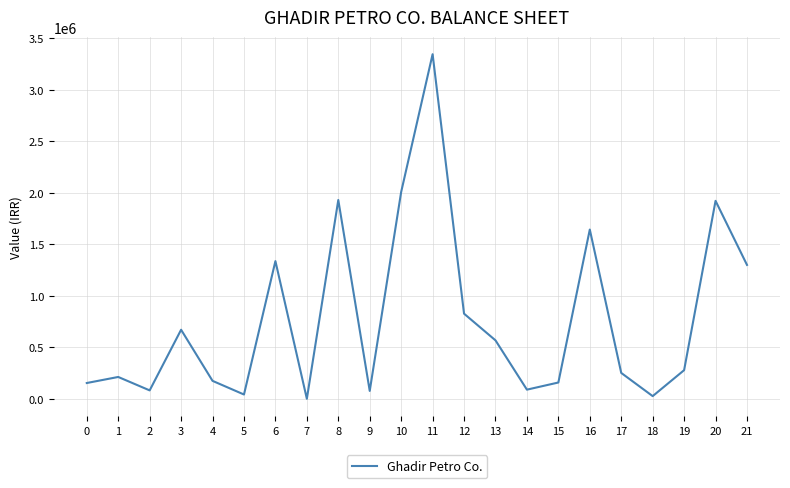

What is the difference between the second highest and second lowest values?

1981155